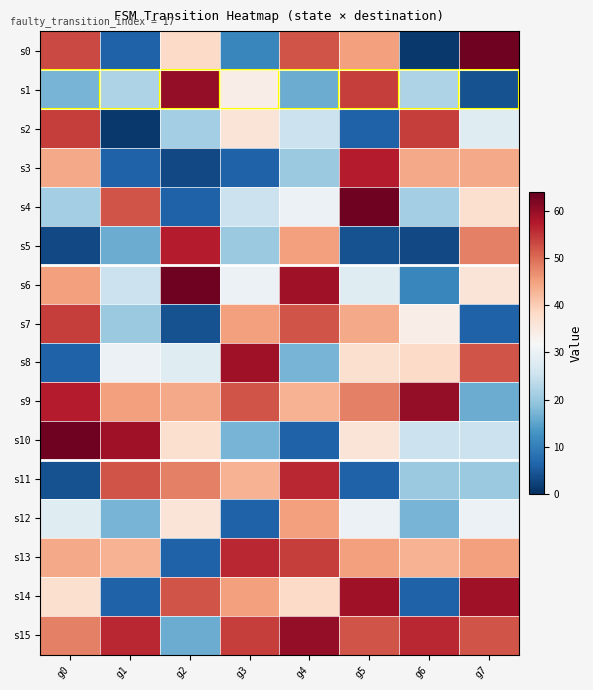

What is the total value across all series at g7?

565